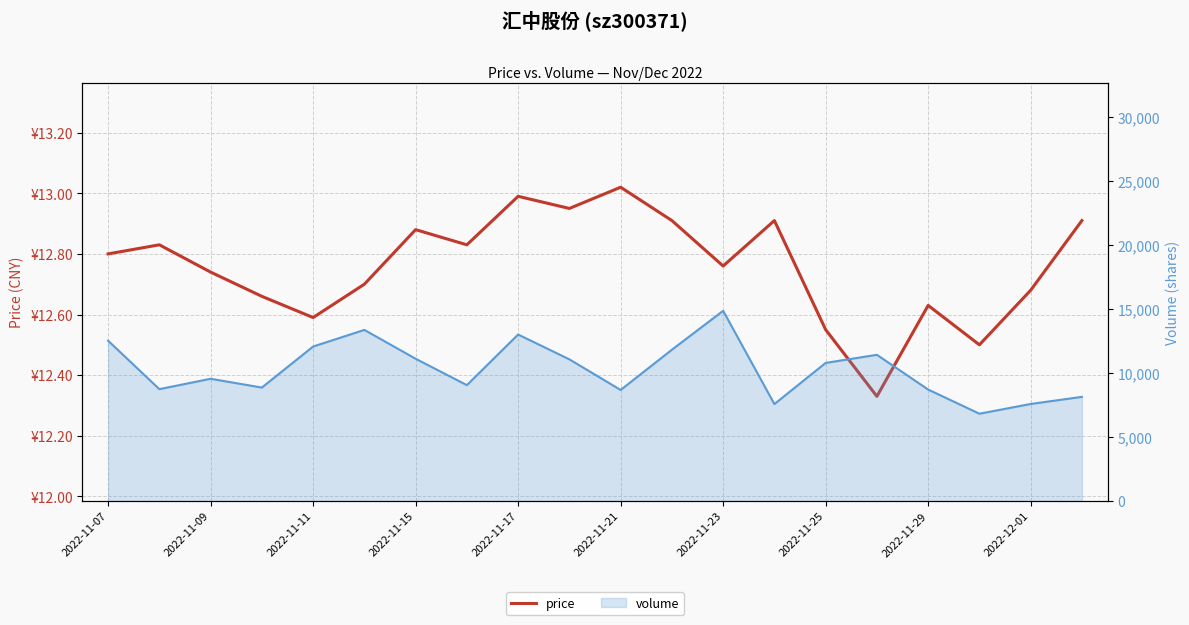

How many points are lower than both their immediate neighbors (excluding endpoints)?

6